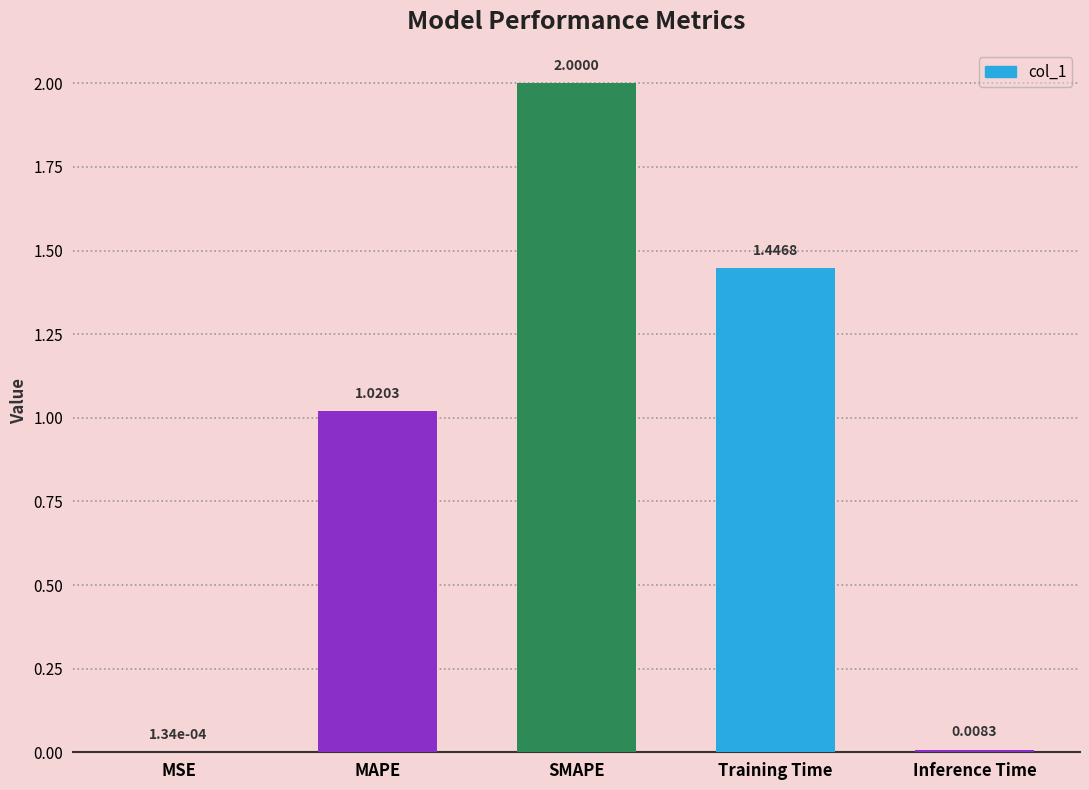

What is the sum of all values?

4.5